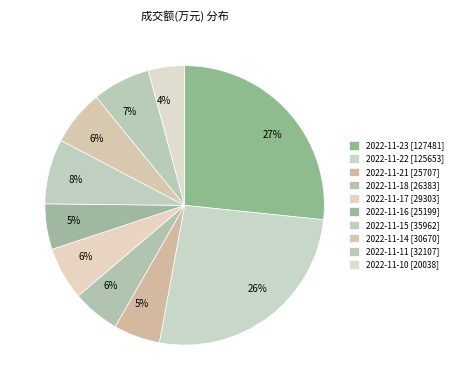

To the nearest percent, what percentage of the pie is 2022-11-16?

5%